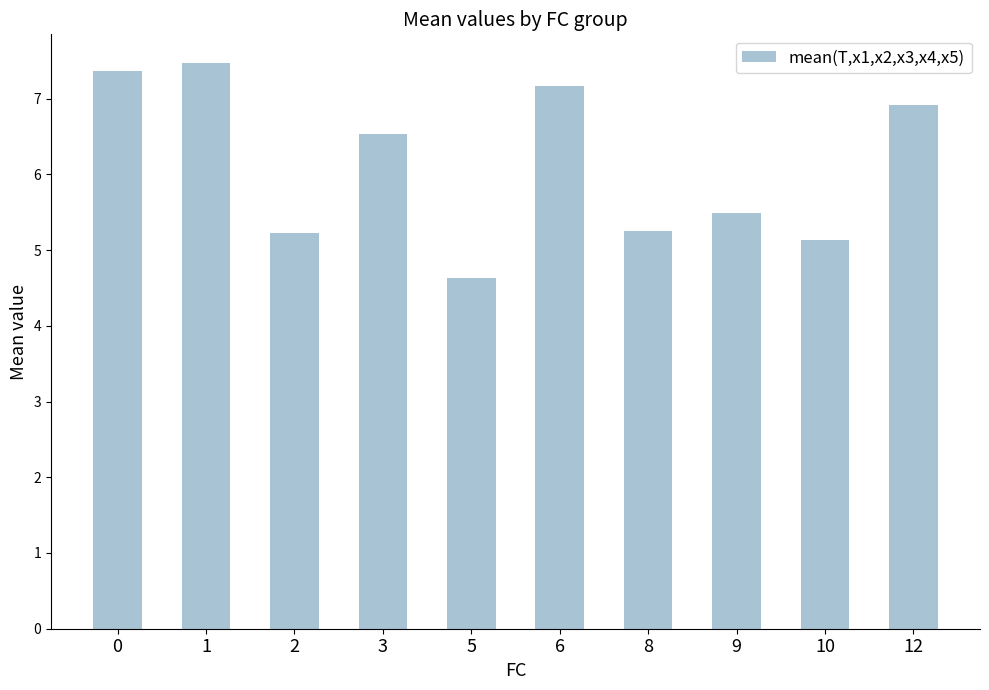

Approximately how many times larger is the value at 10 compared to 2?

1.0